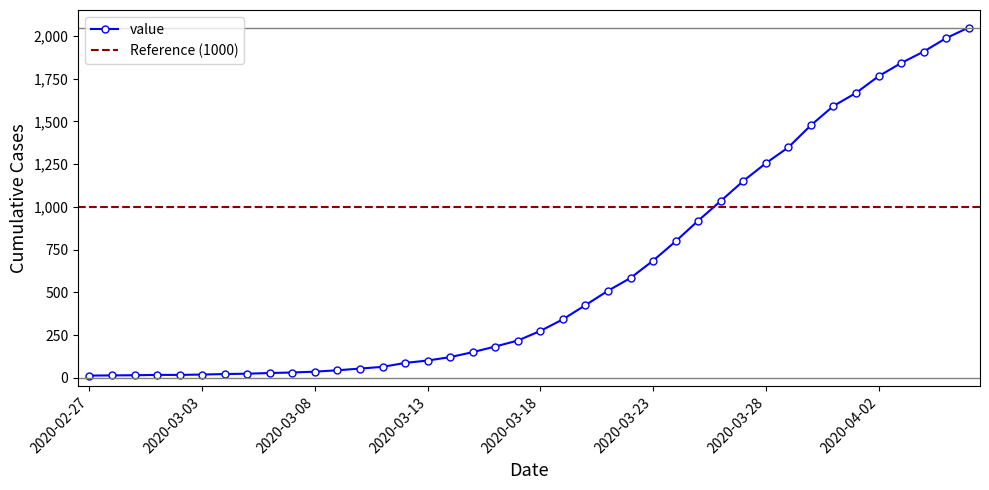

Reading left to right, extract all data points from this chart.

13	14	15	17	17	19	22	24	28	31	36	44	54	64	87	101	121	150	183	218	274	342	425	509	584	685	798	919	1034	1151	1255	1348	1477	1590	1666	1764	1841	1908	1987	2049